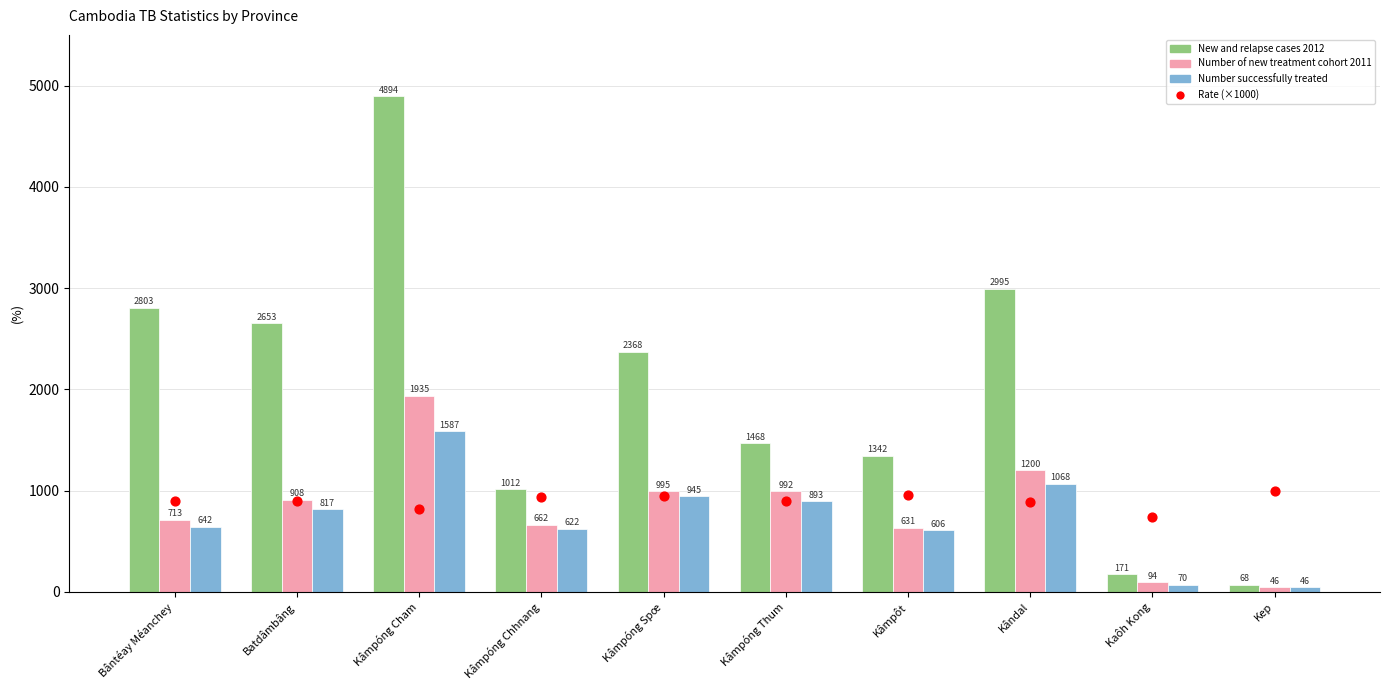

Which series has the widest spread of Y values?

New and relapse cases 2012